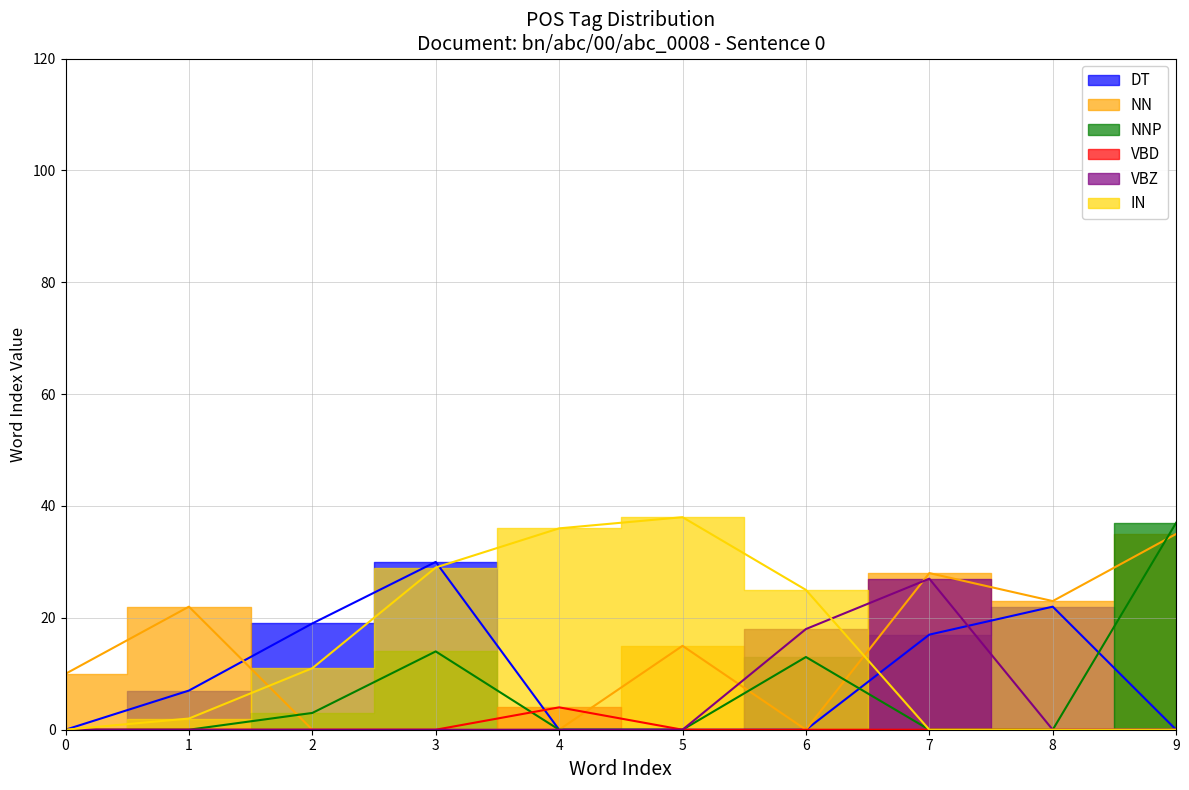

Which series has the largest total across all categories?

IN